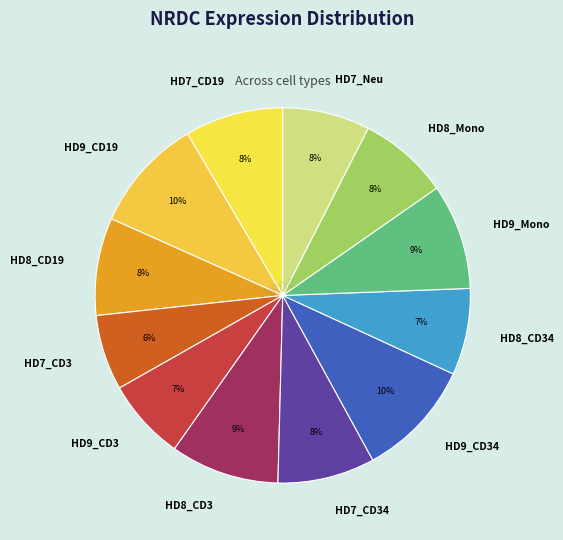

To the nearest percent, what is the difference between the largest and smallest slice percentages?

4%